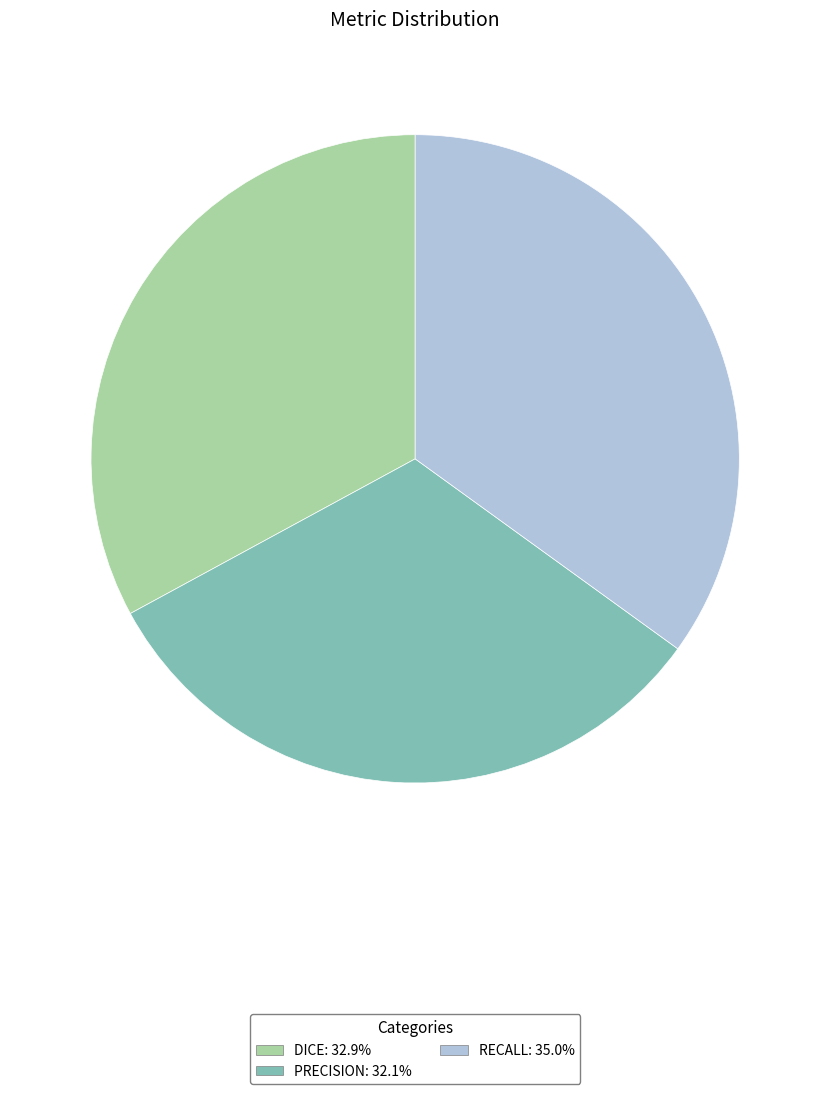

Does any single category account for the majority?

No